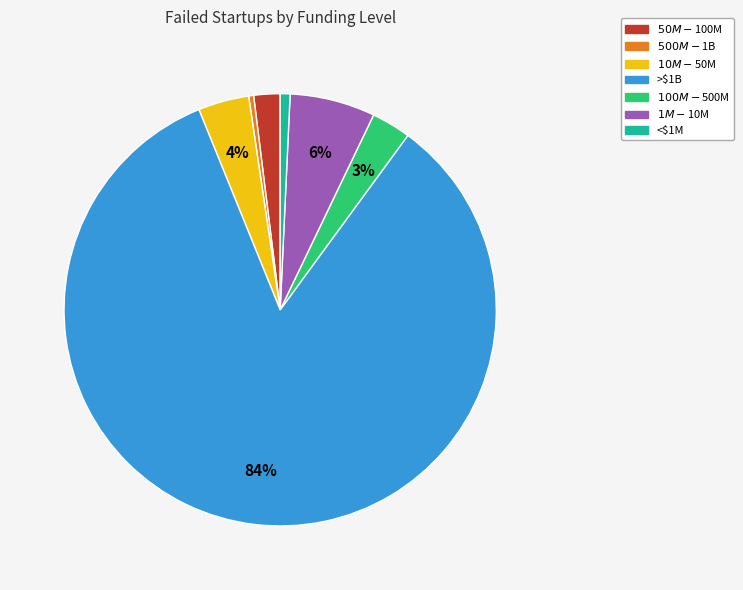

Which category has the biggest portion of the pie?

>$1B